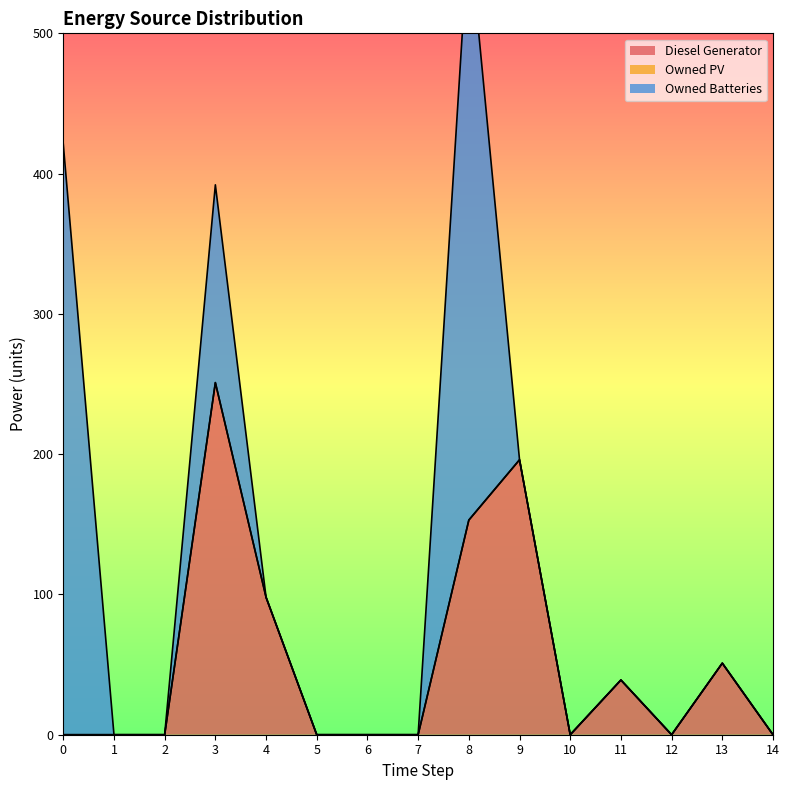

Reading right to left, extract all data points from this chart.

Diesel Generator: 0	51	0	39	0	196	153	0	0	0	98	251	0	0	0
Owned PV: 0	0	0	0	0	0	0	0	0	0	0	0	0	0	0
Owned Batteries: 0	0	0	0	0	0	421	0	0	0	0	141	0	0	421